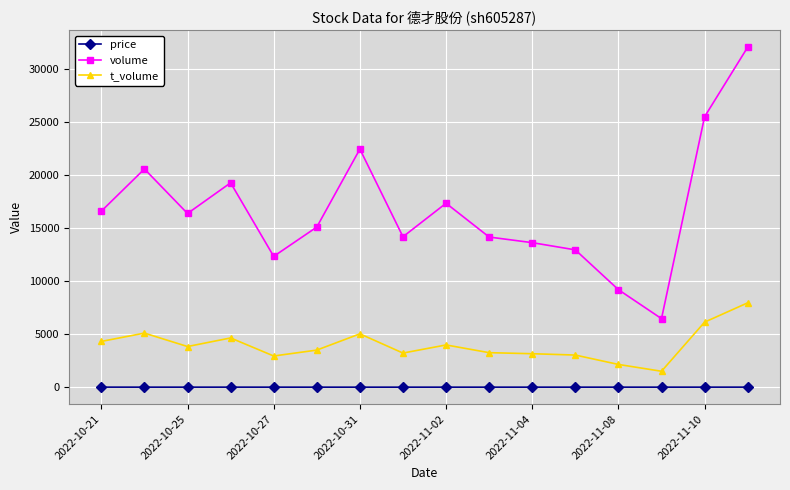

What is the value of the t_volume point at the 2nd from the left?

5110.0